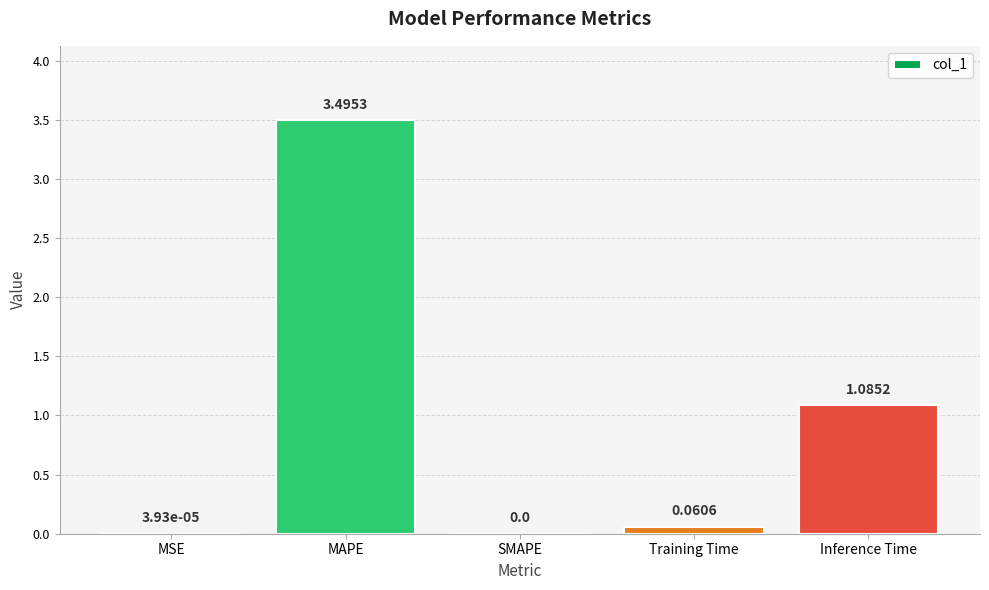

At which label is the value closest to 1?

Inference Time